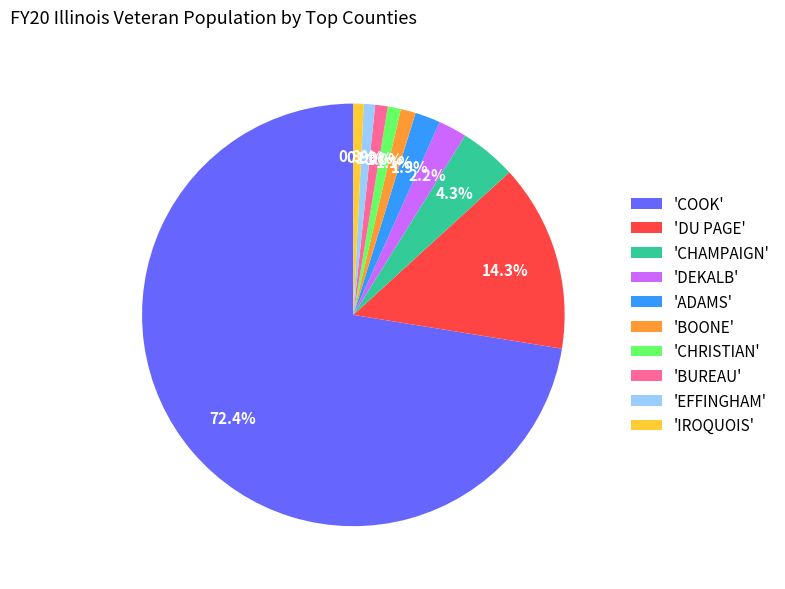

What percentage is NOT represented by 'BUREAU'?

99.0%